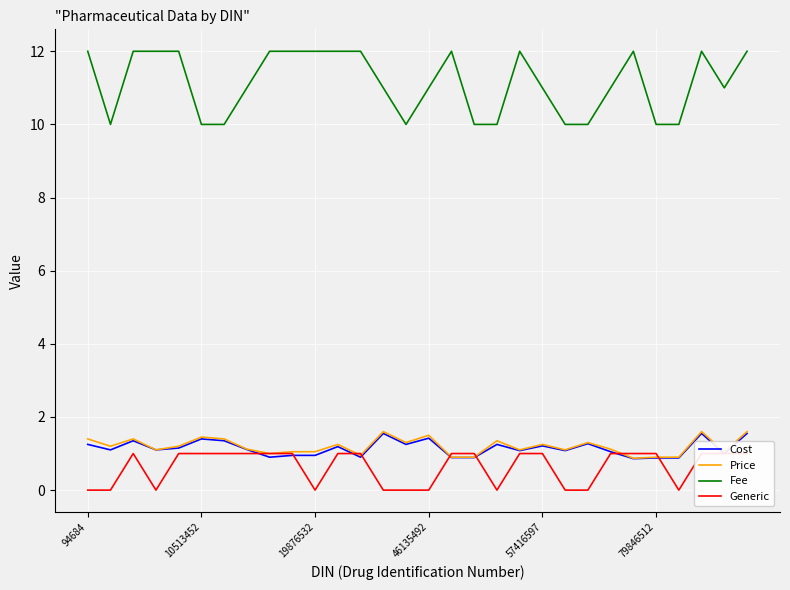

True or false: Cost and Fee intersect in this chart.

False